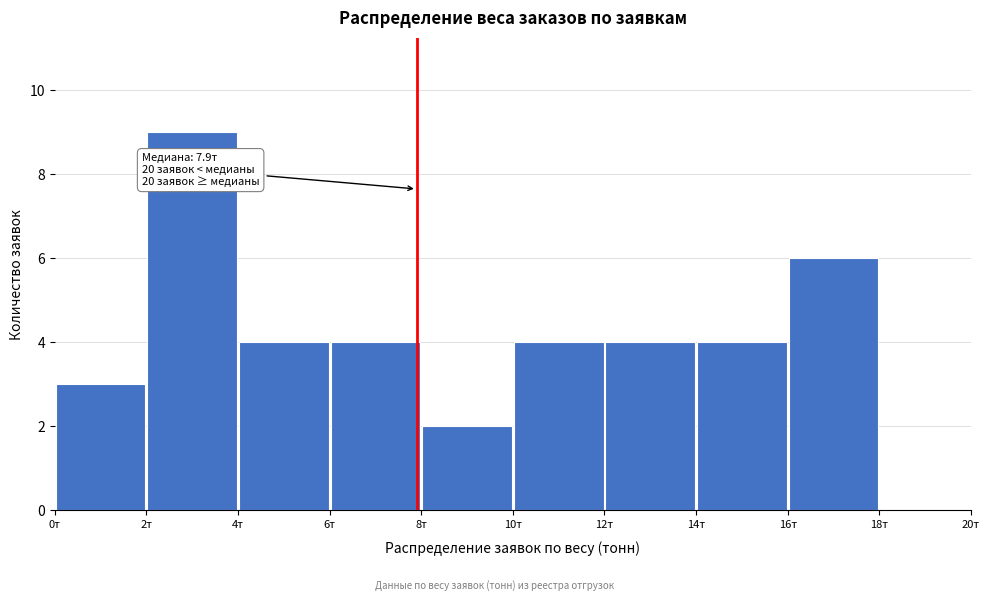

Over which range of the x-axis is the bar tallest?

2 to 4